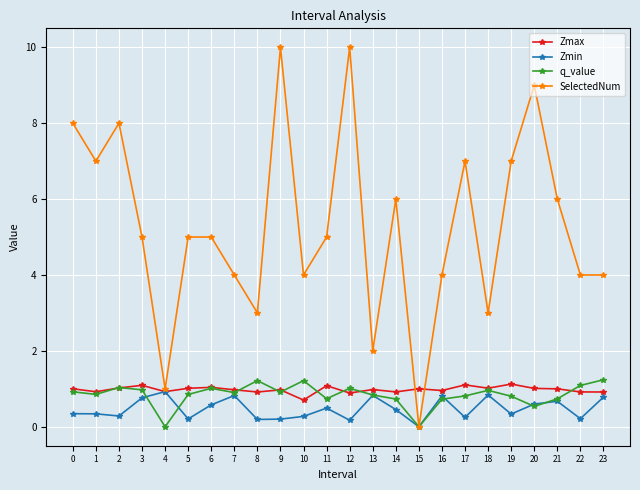

Is the value of SelectedNum at 11 greater than the value of q_value at 11?

Yes